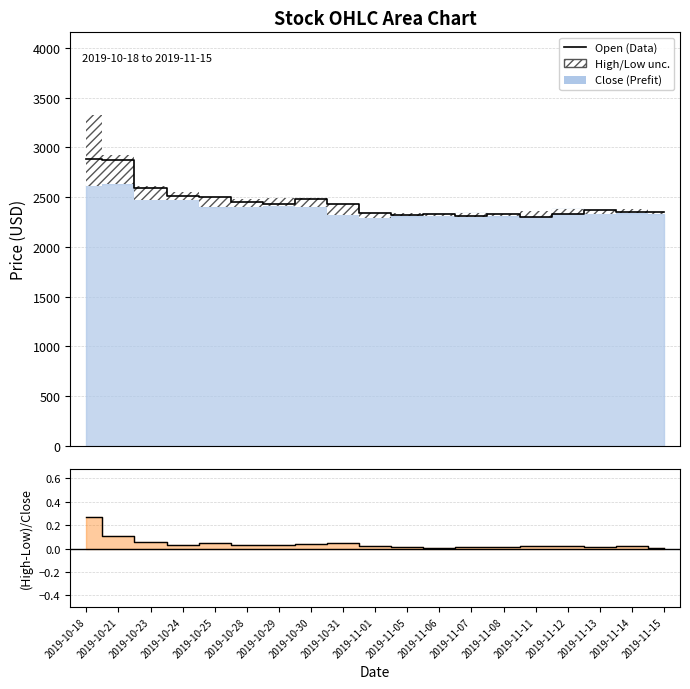

Rank the categories by Open (Data) value from lowest to highest.

2019-11-11, 2019-11-07, 2019-11-05, 2019-11-08, 2019-11-06, 2019-11-12, 2019-11-01, 2019-11-15, 2019-11-14, 2019-11-13, 2019-10-31, 2019-10-29, 2019-10-28, 2019-10-30, 2019-10-25, 2019-10-24, 2019-10-23, 2019-10-21, 2019-10-18